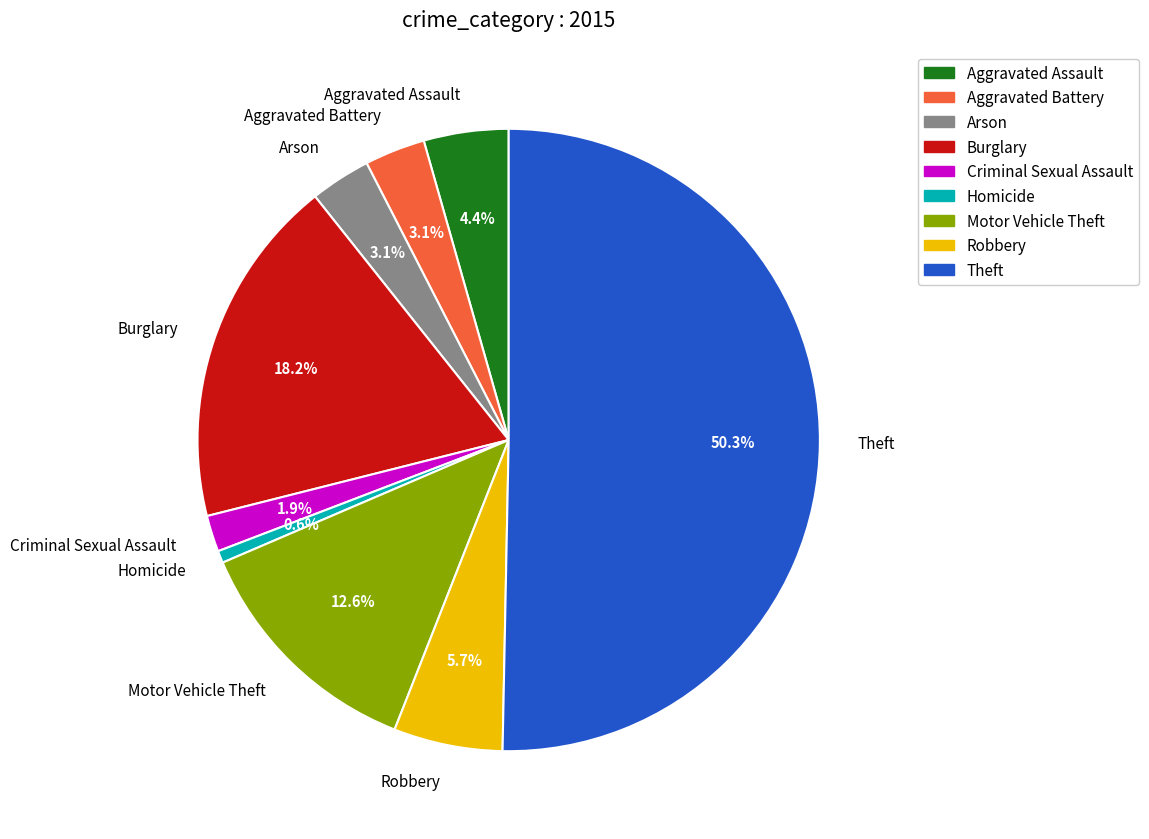

Which slice is the smallest?

Homicide